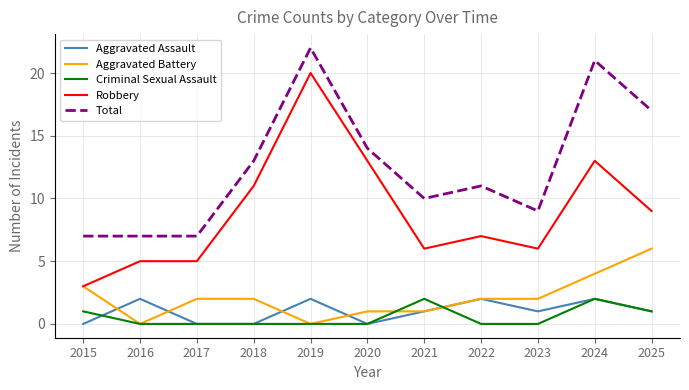

At which category does the chart reach its peak across all series?

2019